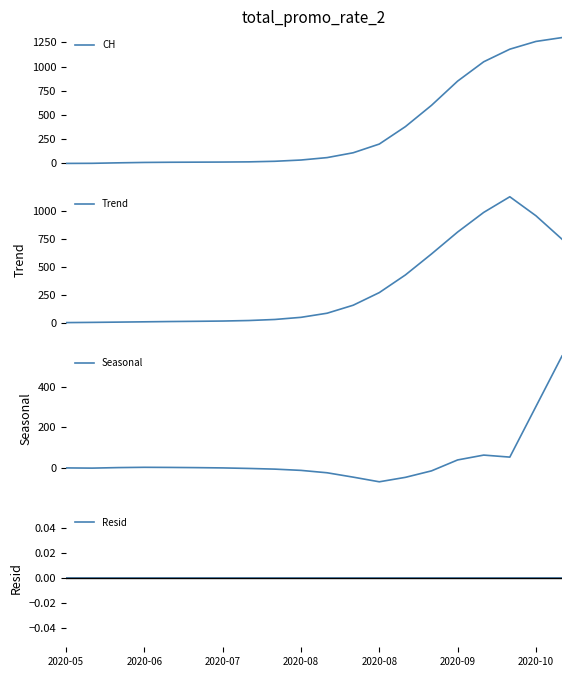

What is the difference between the maximum and minimum values in the CH series?

1300